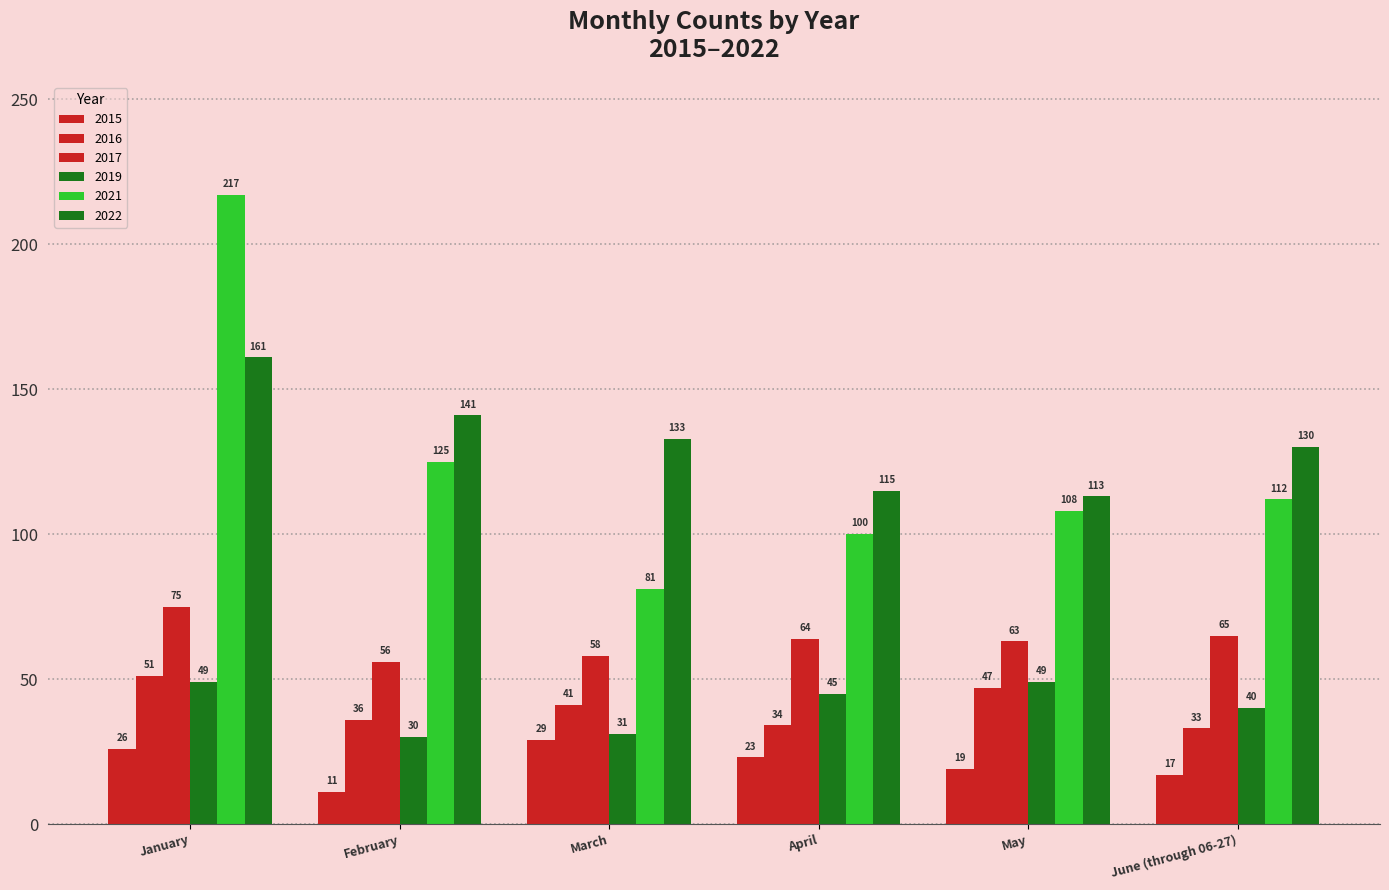

Reading left to right, what are all the values shown in this chart?

2015: 26	11	29	23	19	17
2016: 51	36	41	34	47	33
2017: 75	56	58	64	63	65
2019: 49	30	31	45	49	40
2021: 217	125	81	100	108	112
2022: 161	141	133	115	113	130